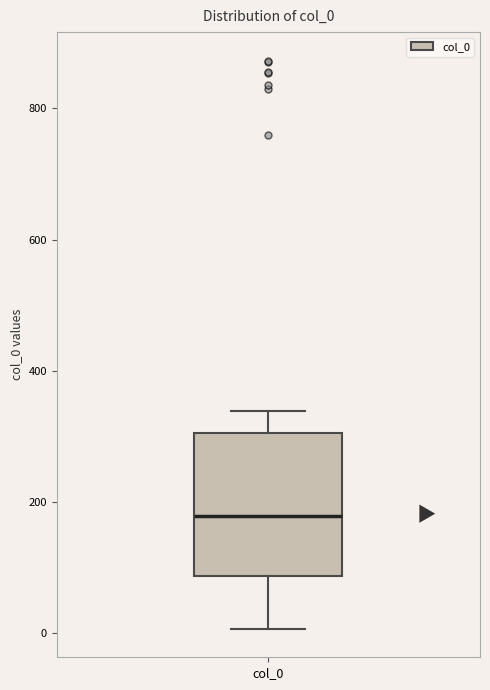

Read this box plot against the y-axis: the position of the median line, the range covered by the box, and the ends of both whiskers. The values are not printed on the chart, so give them approximately, as read against the axis.

median 180, box 80 to 300, whiskers 0 to 340